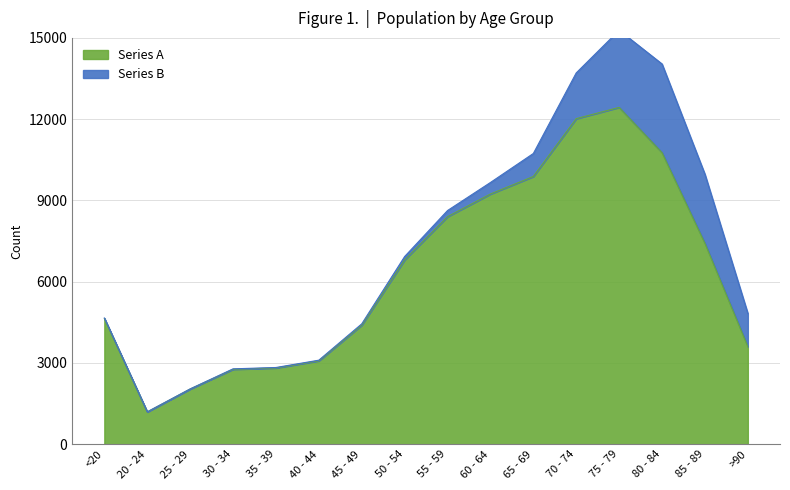

Approximately how many times larger is the value at 70 - 74 compared to 85 - 89?

1.6